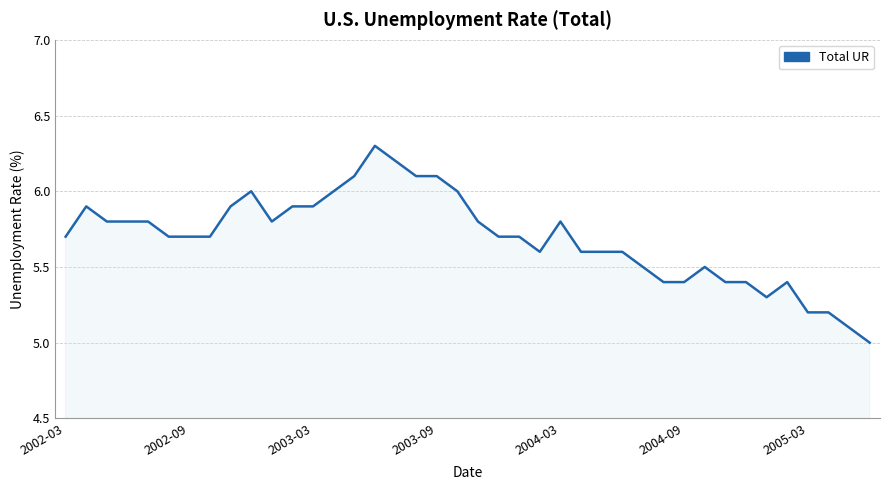

What is the difference between the maximum and minimum values?

1.3